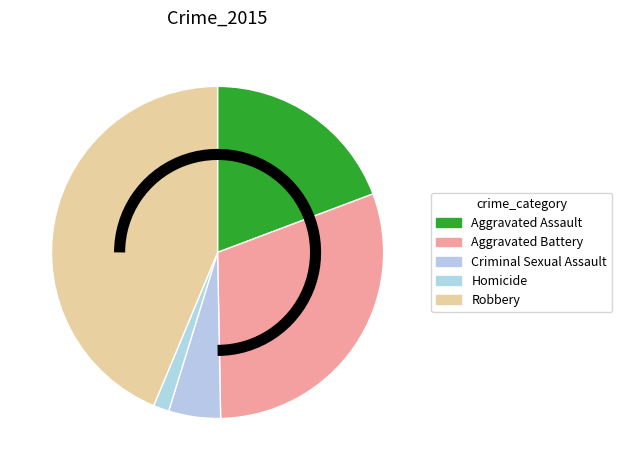

How many segments does this pie chart have?

5